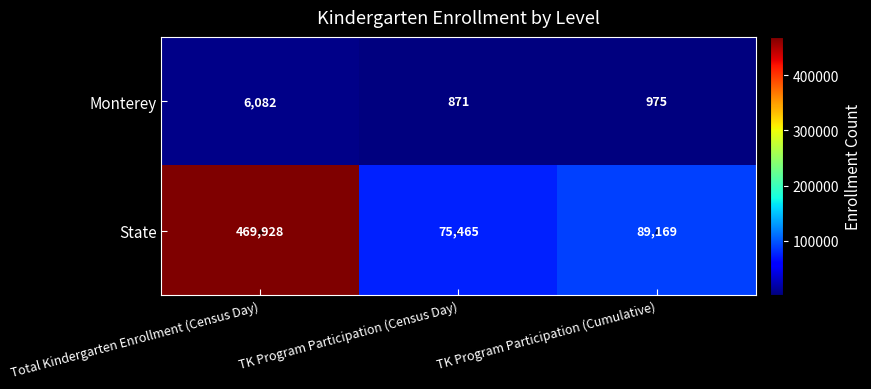

What is the minimum value for Monterey?

871